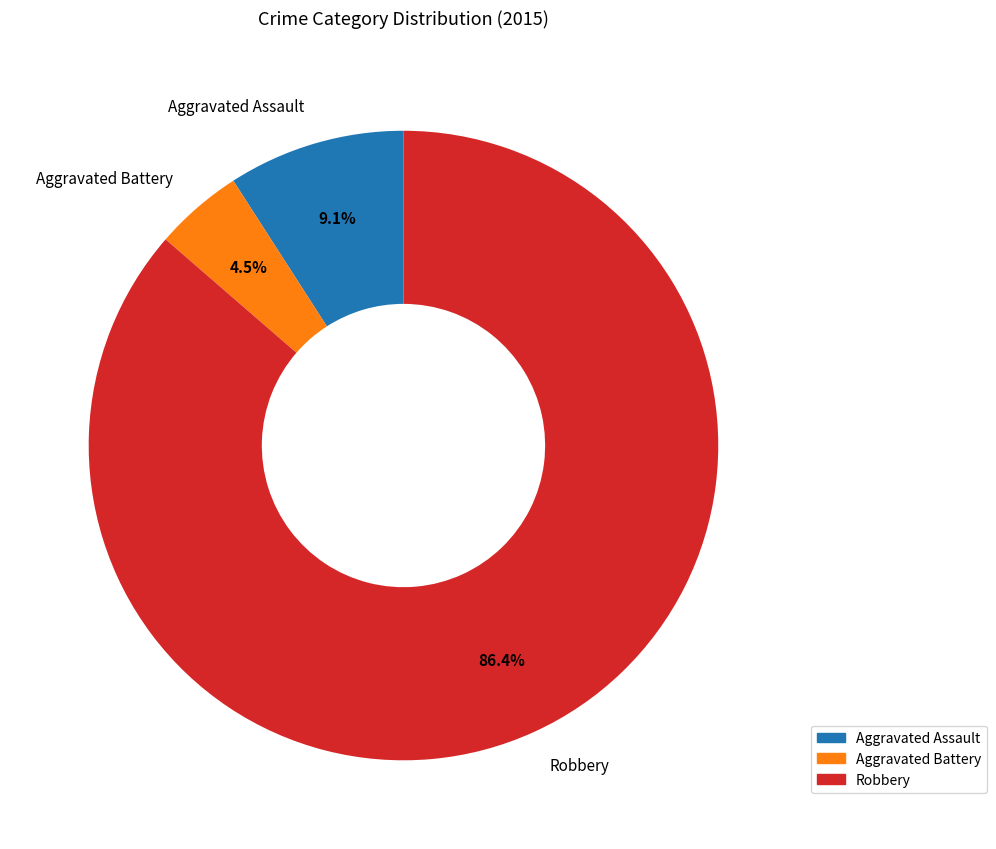

How much of the chart is everything except Robbery?

13.6%